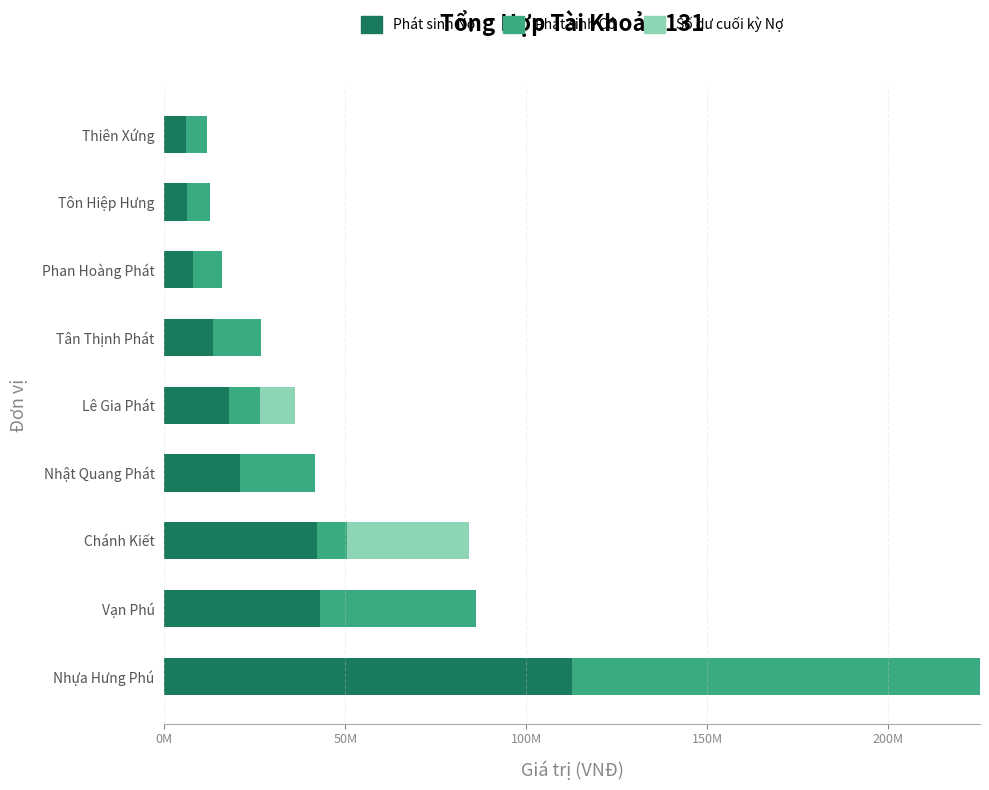

What are all the series names shown in the legend?

Phát sinh Nợ, Phát sinh Có, Số dư cuối kỳ Nợ